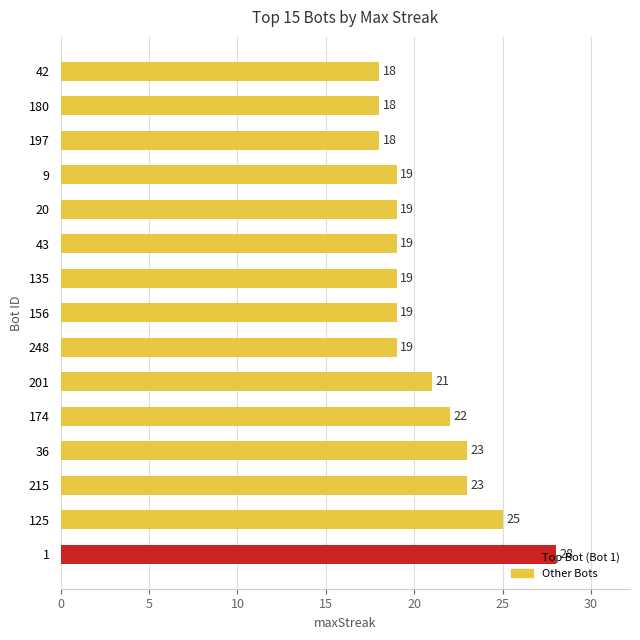

Count the values in the range 19 to 23.

10